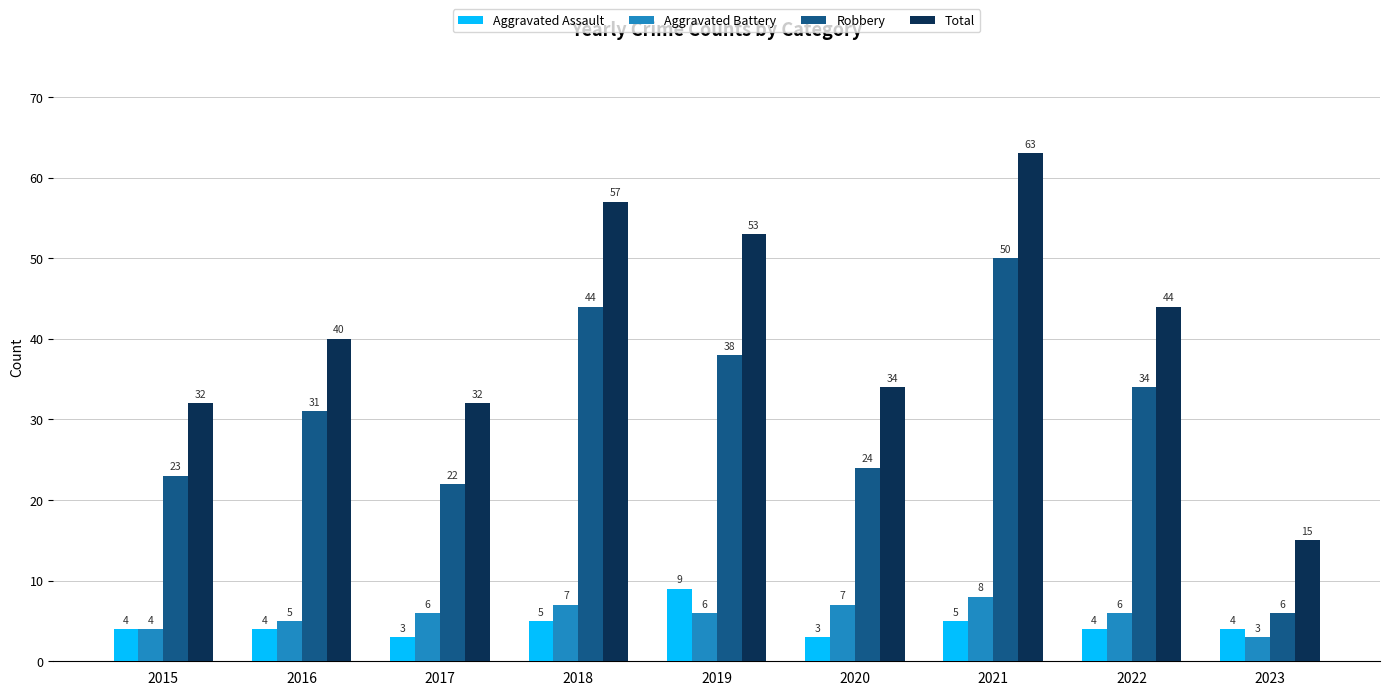

What is the maximum value shown in the chart?

63